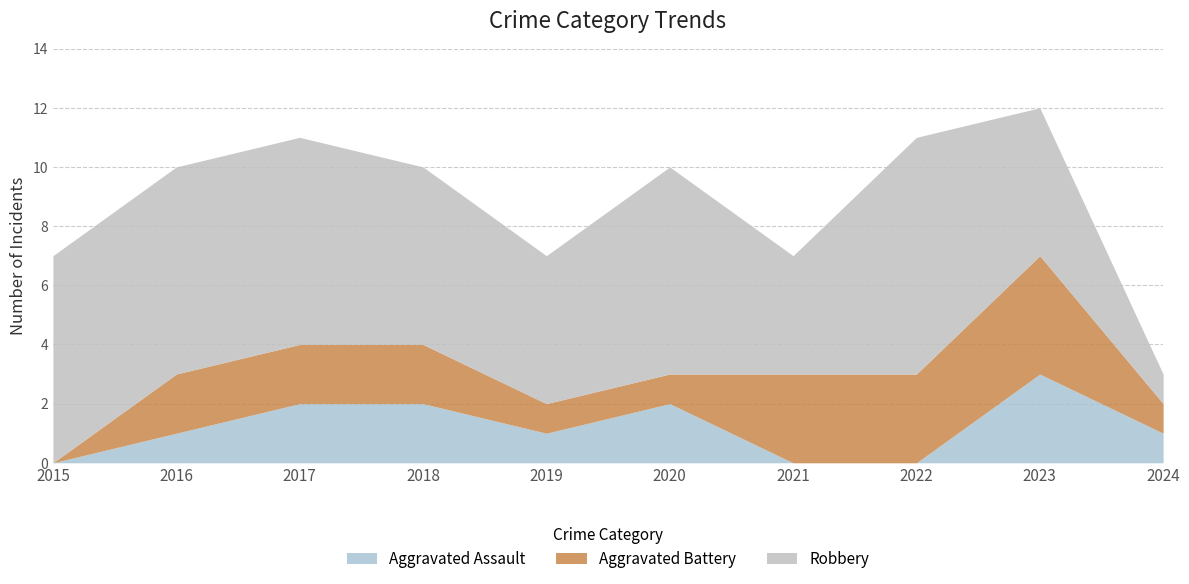

How many values in Aggravated Assault are above zero?

7